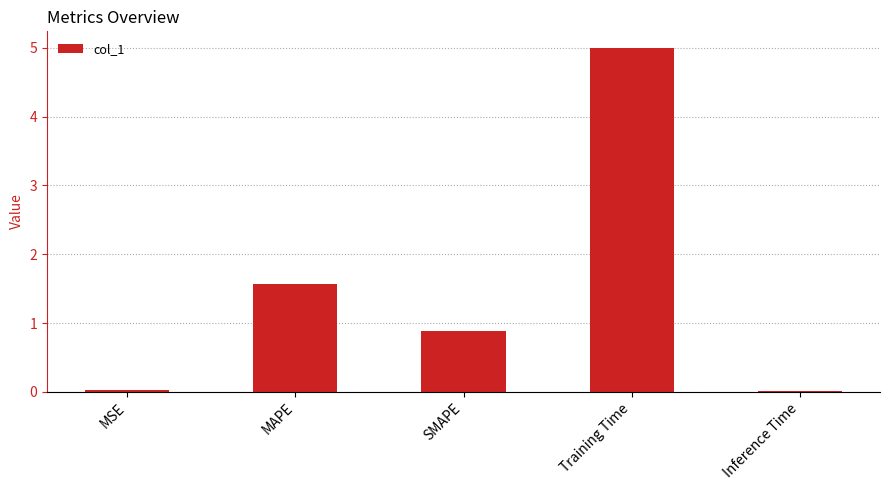

Is it true that the value at Inference Time is 0.0?

True